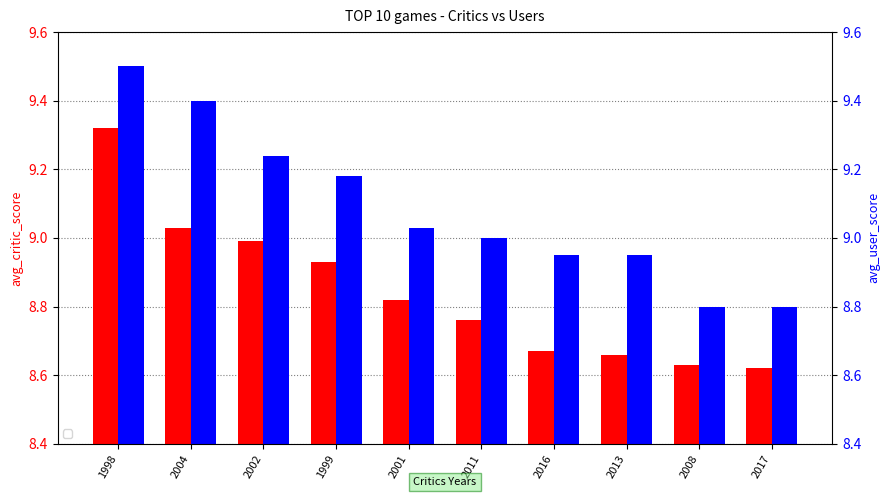

How many distinct data groups are displayed?

2